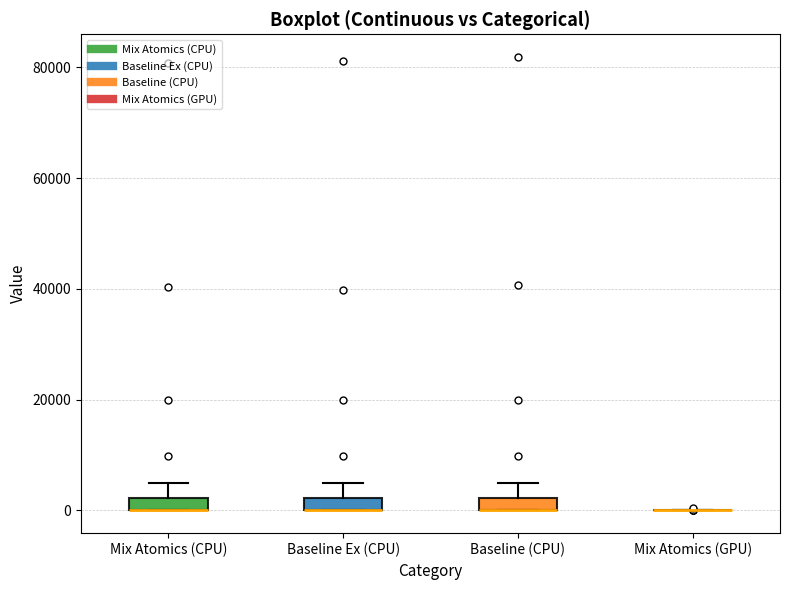

Where is the upper edge of the box for Mix Atomics (CPU) on the y-axis? The values are not printed on the chart, so give them approximately, as read against the axis.

2000